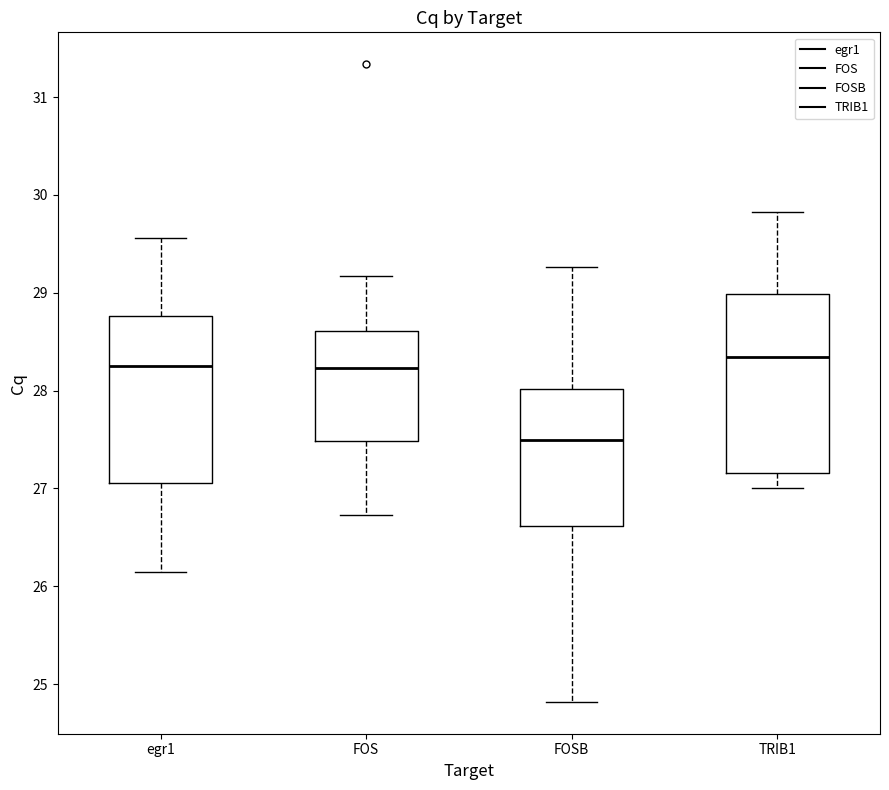

Which box is the tallest, from its lower edge to its upper edge?

TRIB1